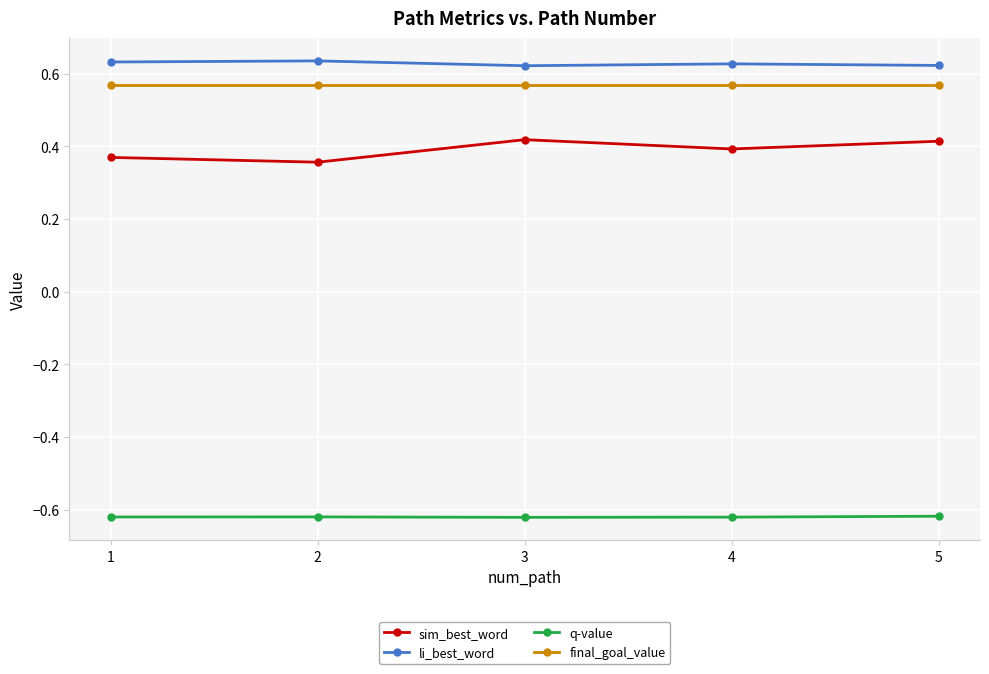

What is the difference between the highest and lowest values at 3?

1.2